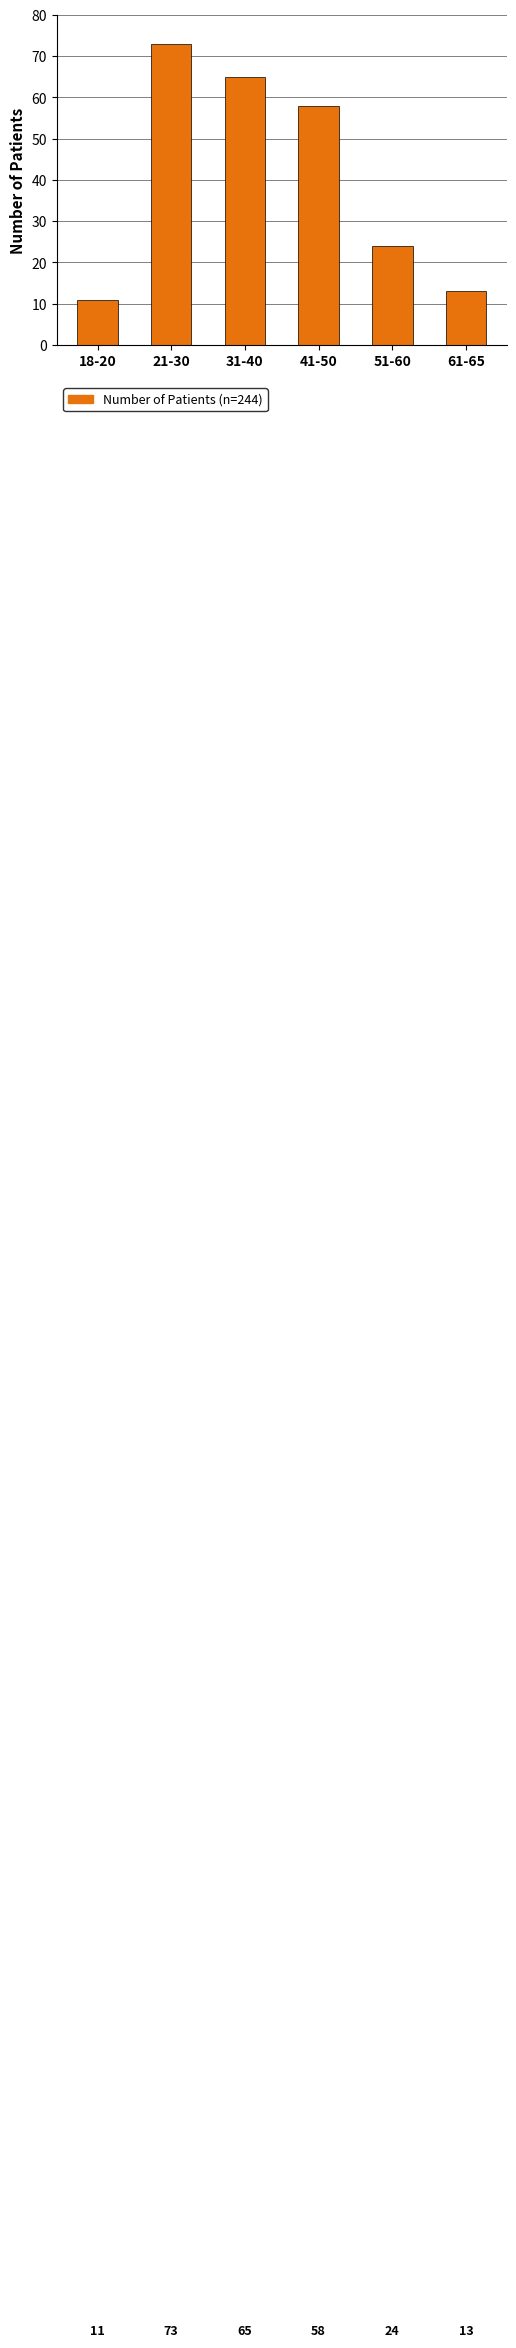

Reading left to right, what are all the values shown in this chart?

11	73	65	58	24	13